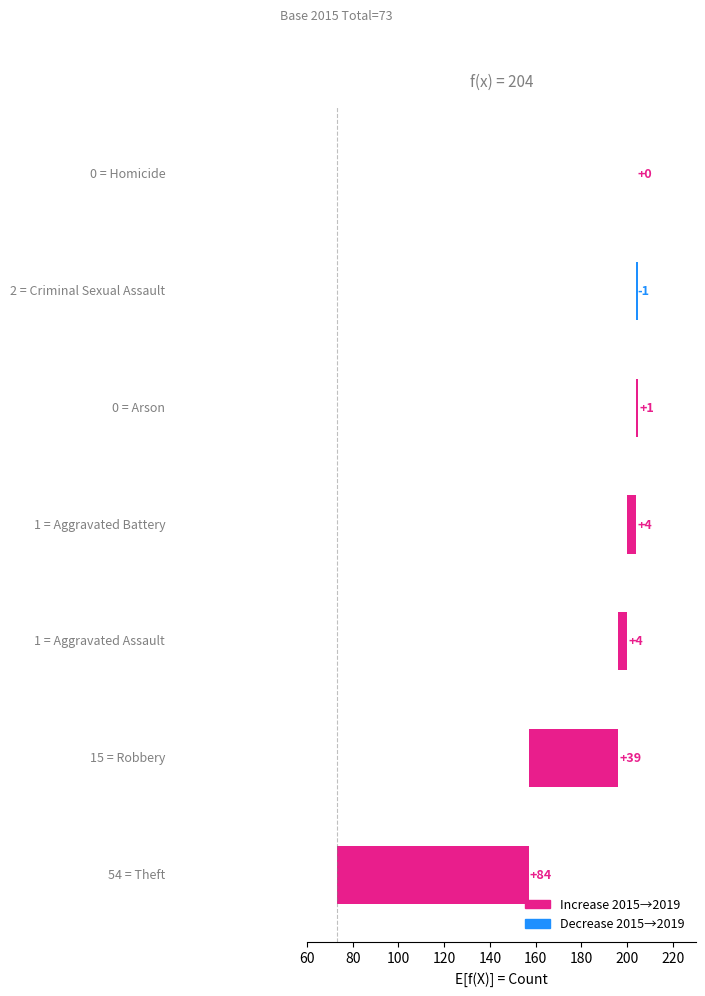

What is the value of the 3rd bar from the left?

4